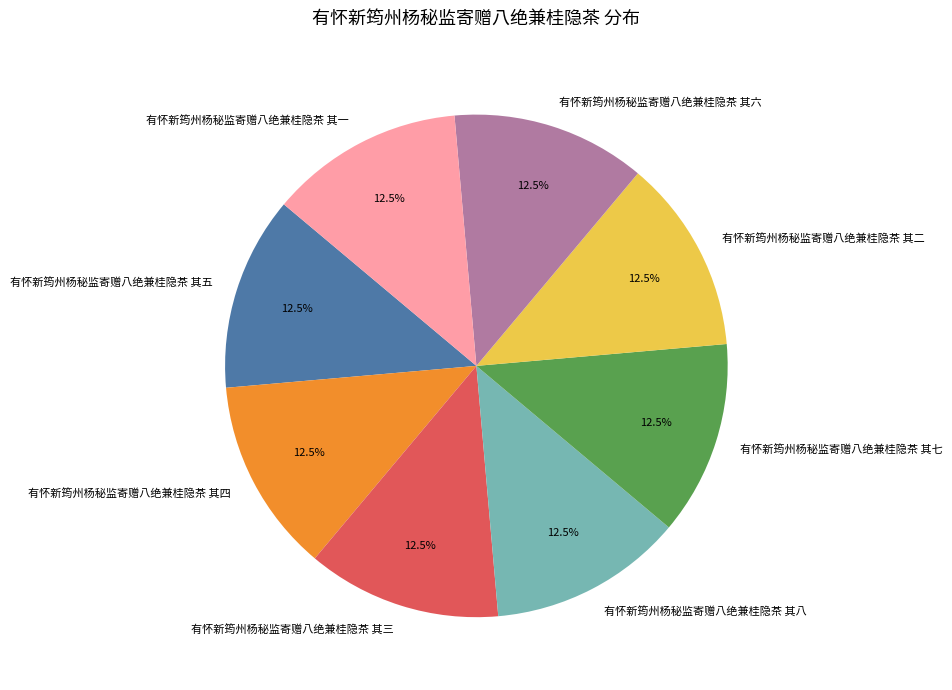

Is there a majority slice in this chart?

No